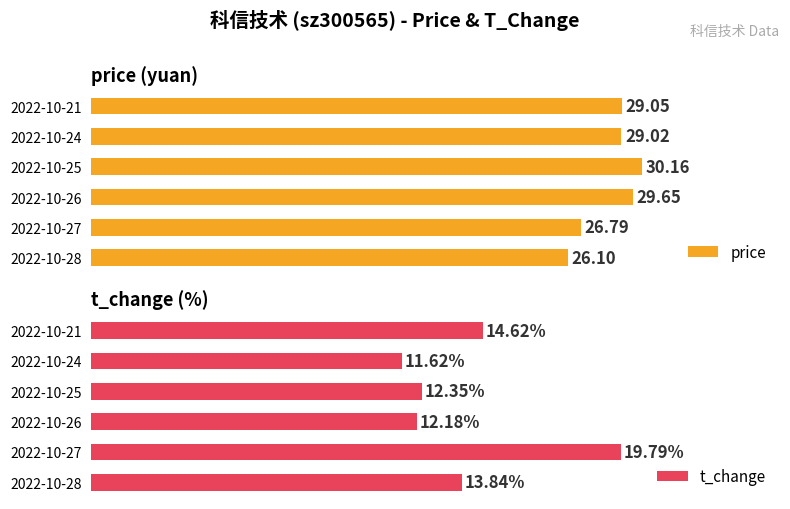

Which has a higher value, 2022-10-24 or 2022-10-25?

2022-10-25